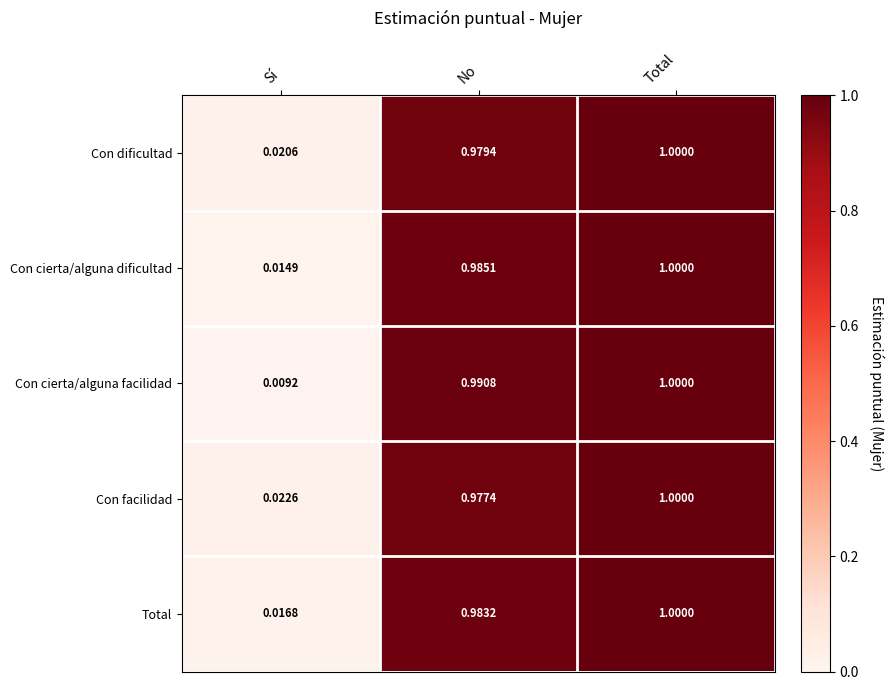

List the labels in order of Con cierta/alguna dificultad value, largest first.

Total, No, Sí